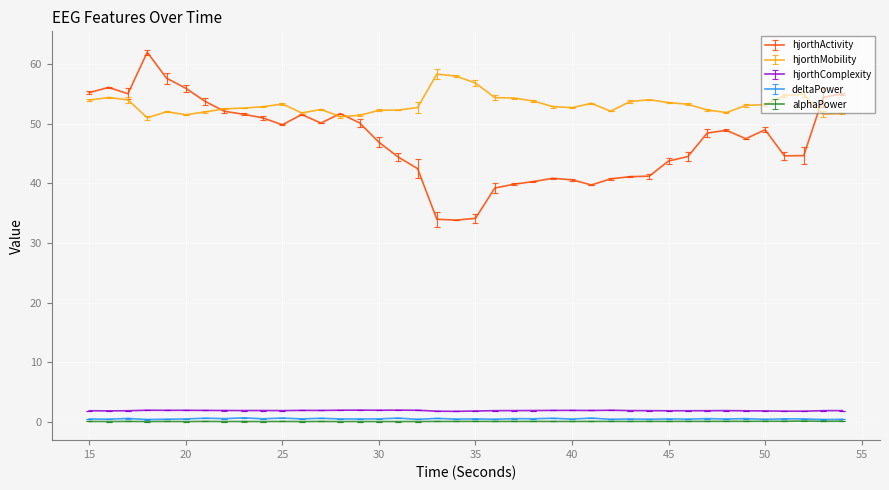

Which series has the largest total across all categories?

hjorthMobility